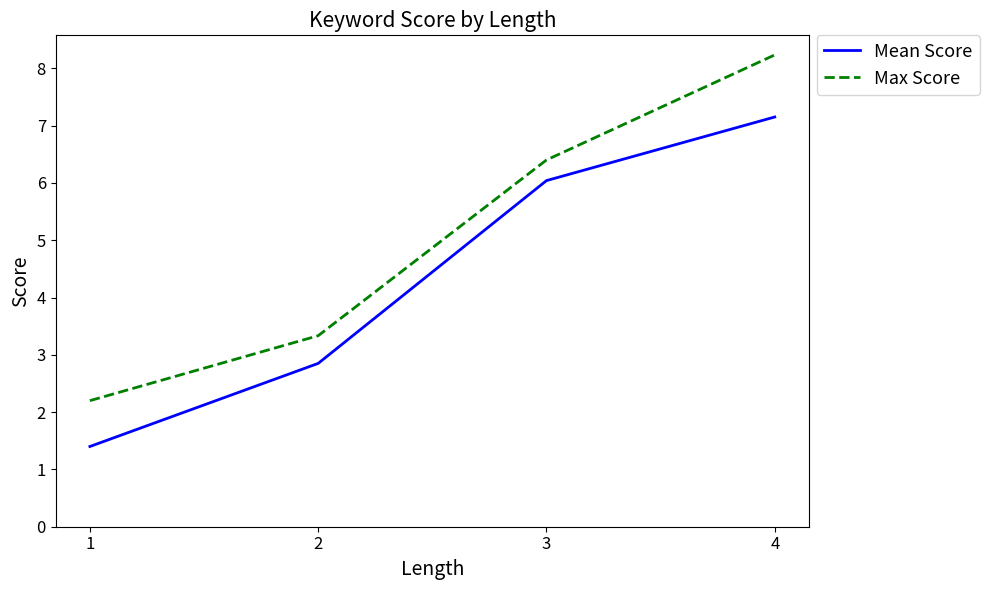

Which category has the highest value in the Max Score series?

4